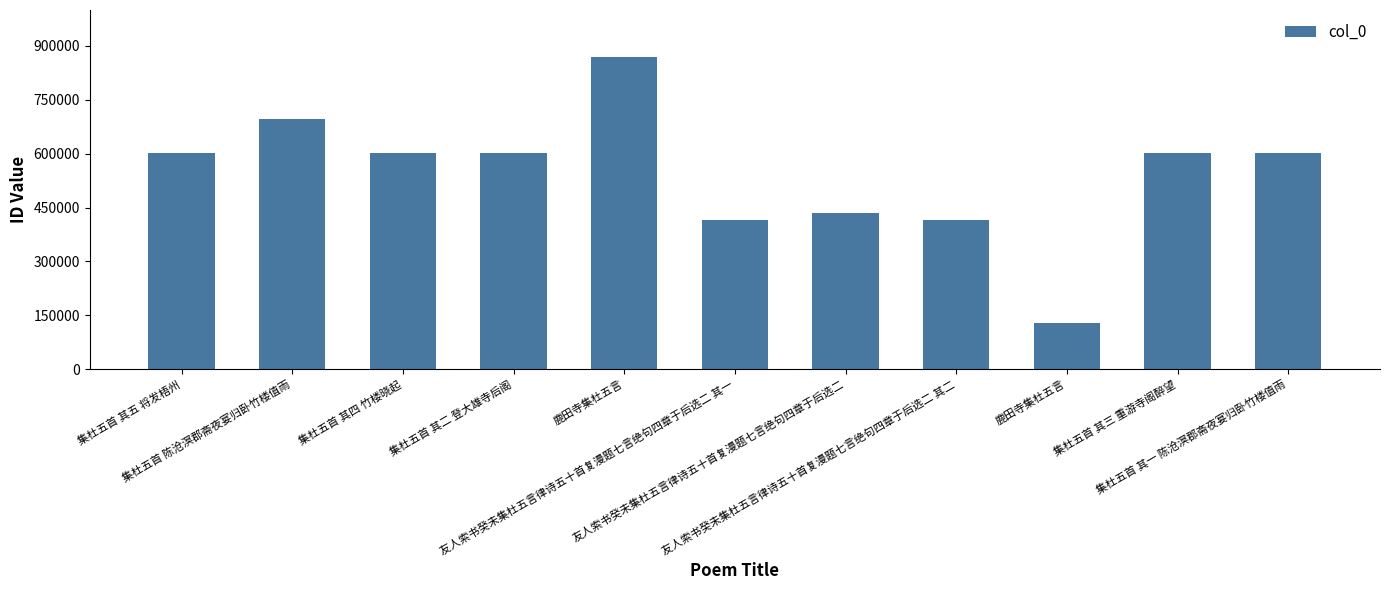

What is the smallest value displayed?

128815